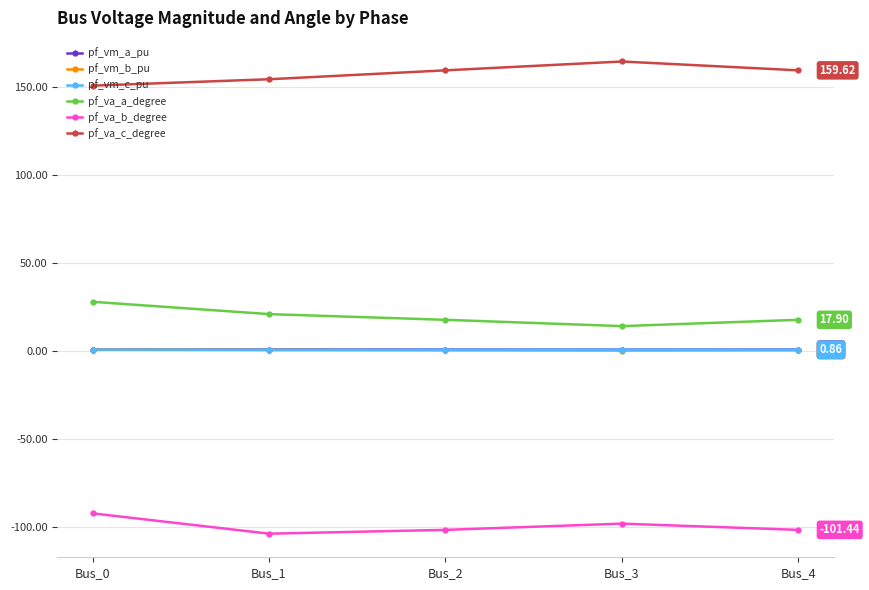

What is the difference between the pf_vm_b_pu values at Bus_3 and Bus_2?

0.1